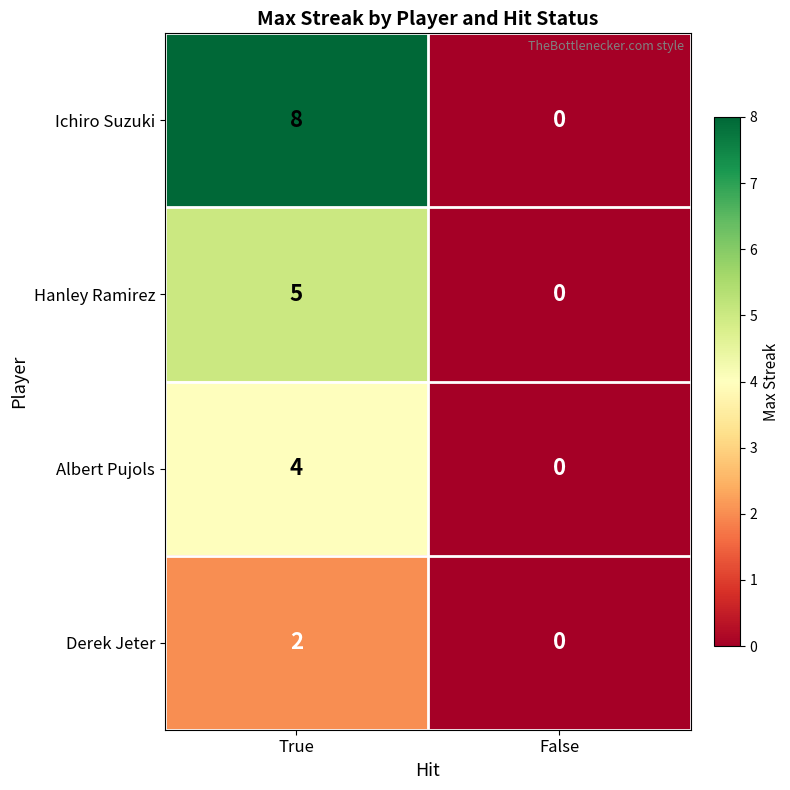

Which series changed the most between True and False?

Ichiro Suzuki